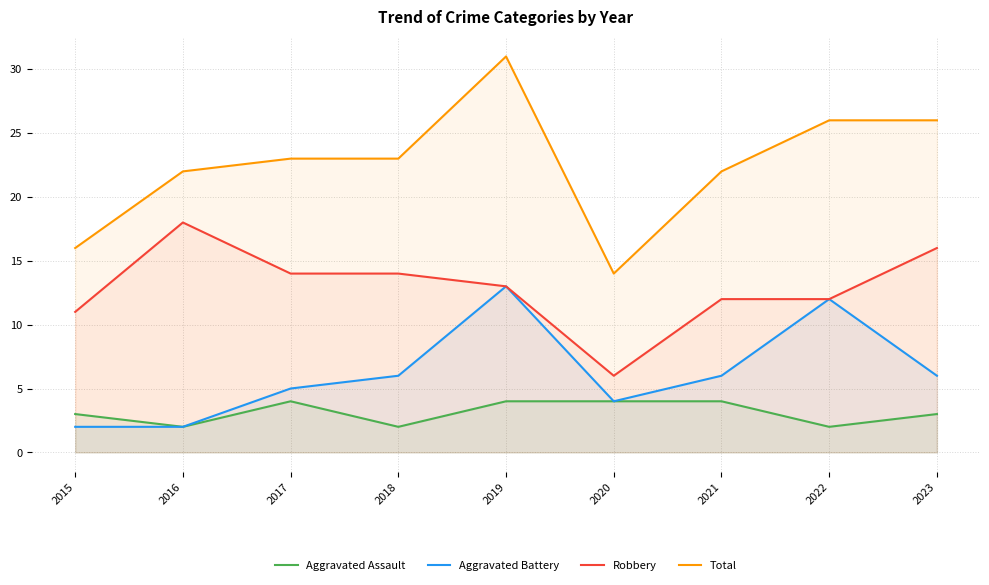

At which label is Total closest to 22?

2016